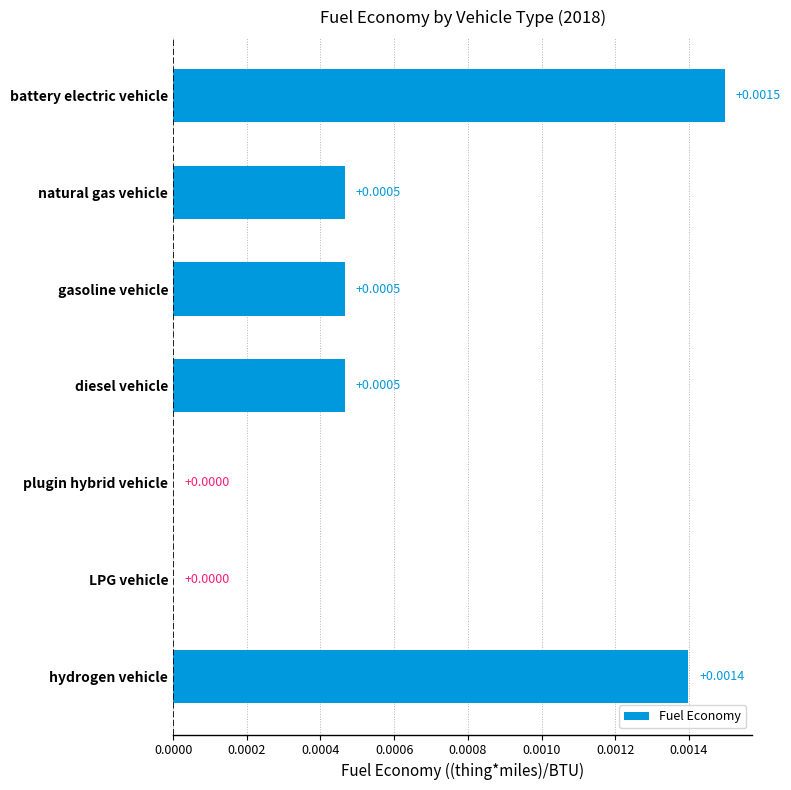

Are the bars horizontal?

Yes